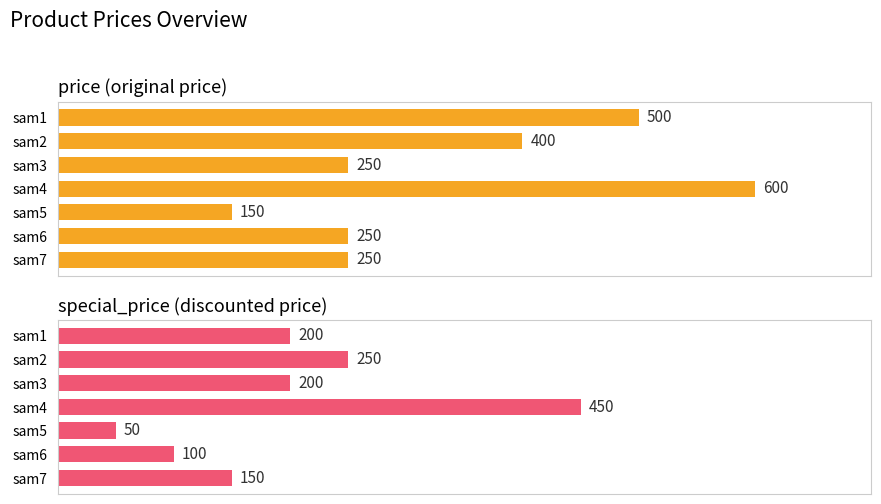

List the labels in order of special_price value, smallest first.

sam5, sam6, sam7, sam1, sam3, sam2, sam4